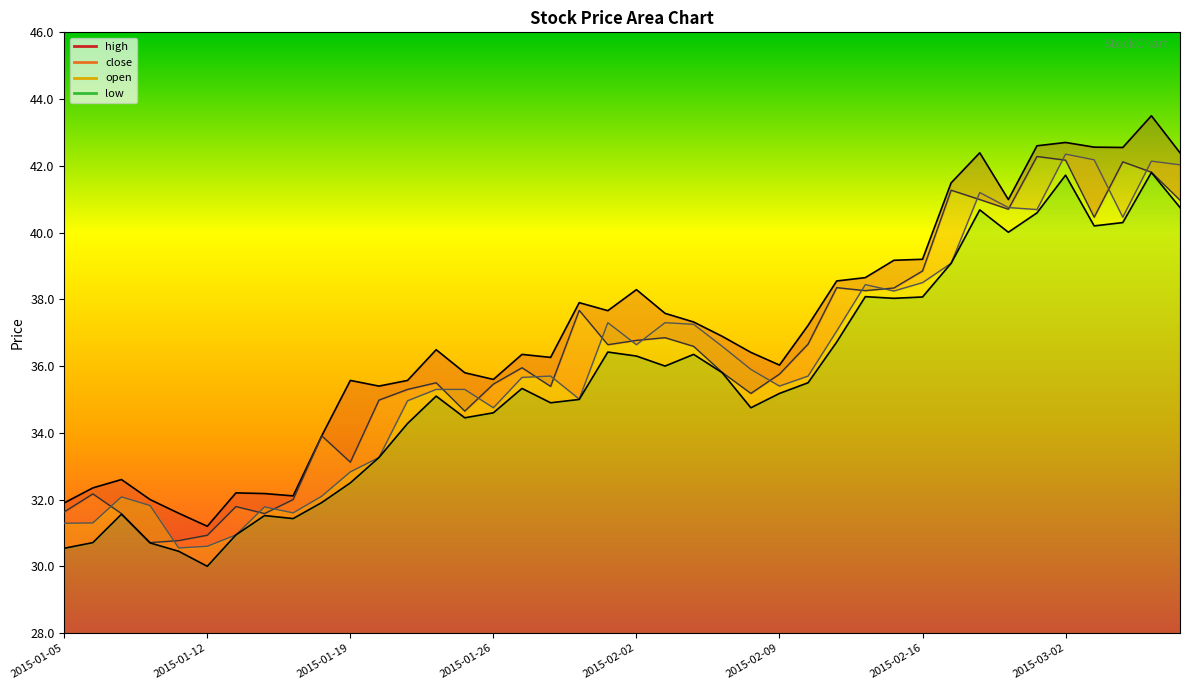

What is the total value across all series at 2015-02-09?

142.4